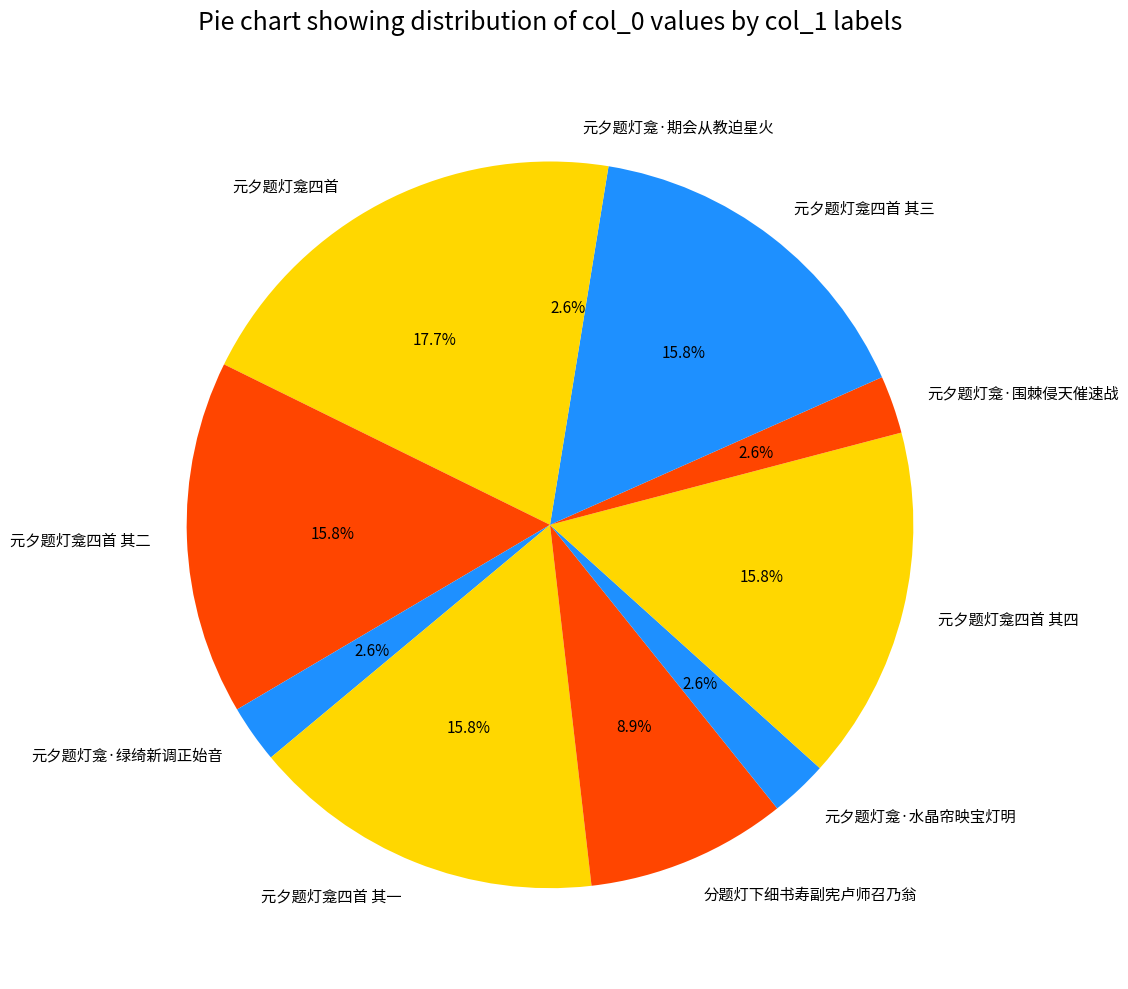

To the nearest percent, what is the average slice percentage?

10%